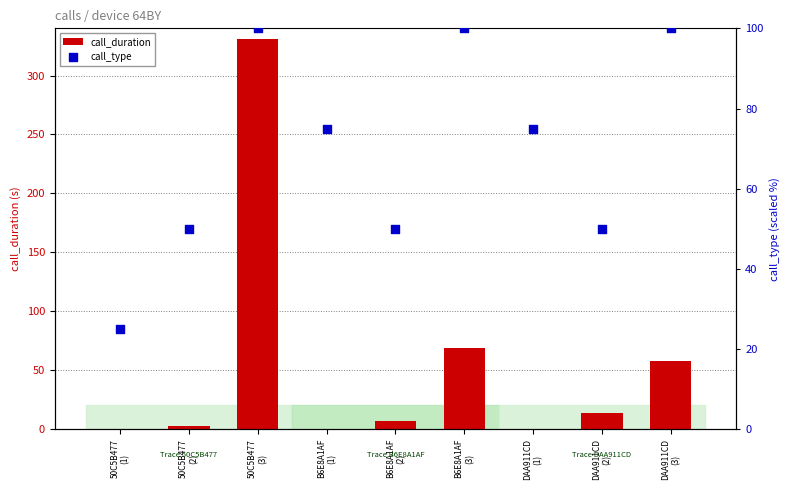

Which series contains the highest Y value?

call_duration